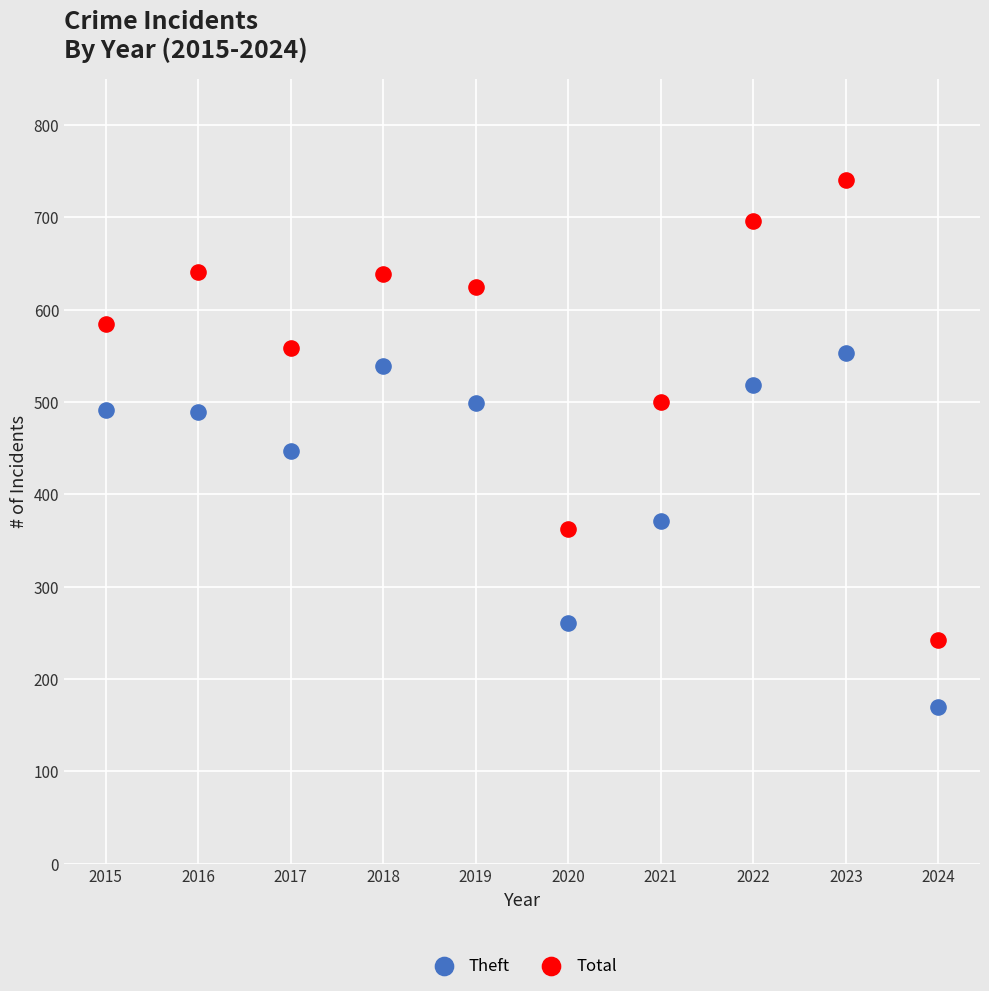

Which series reaches the maximum Y coordinate?

Total